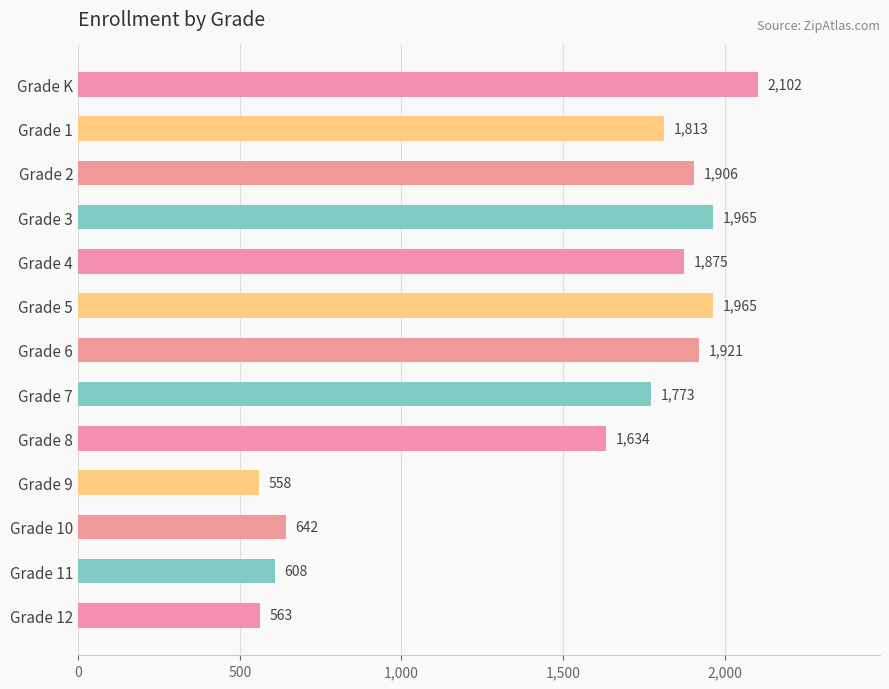

Does the chart contain any negative values?

No